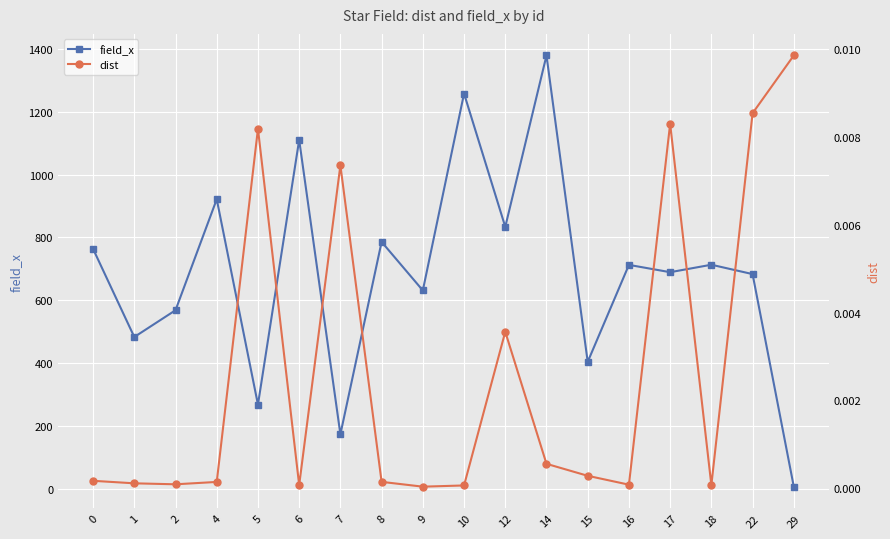

True or false: dist and field_x intersect in this chart.

False